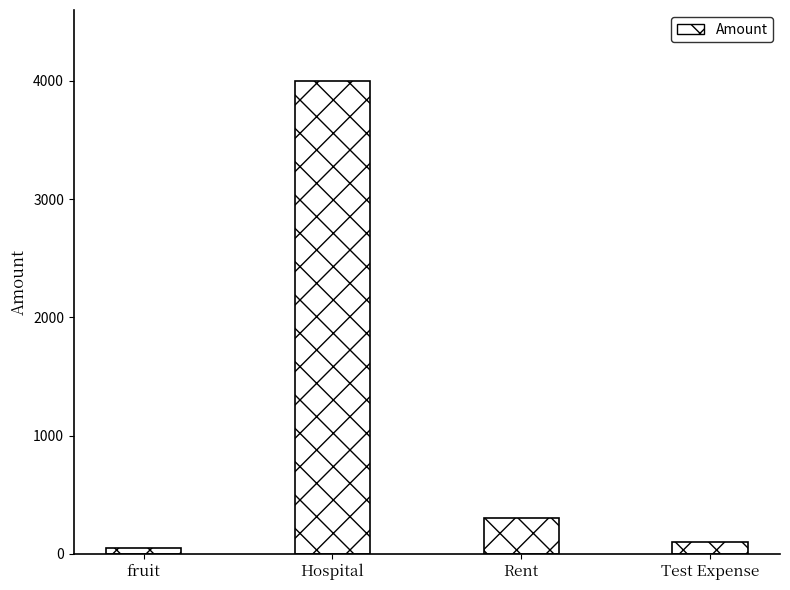

True or false: the data shows 100 at Test Expense.

True